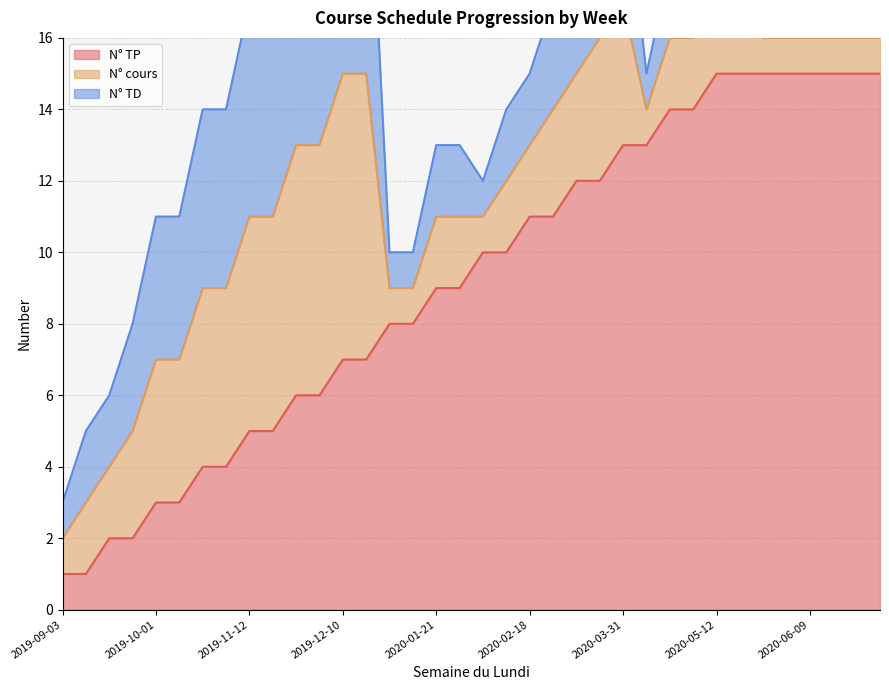

Is the value of N° TP at 2020-06-09 greater than the value of N° cours at 2020-05-26?

Yes